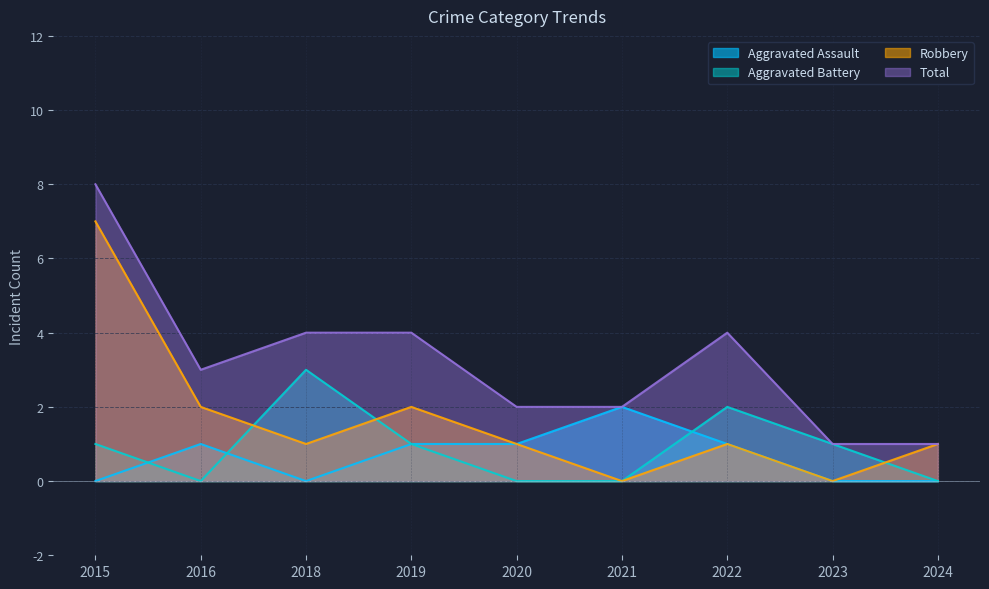

Count the number of categories in the chart.

9